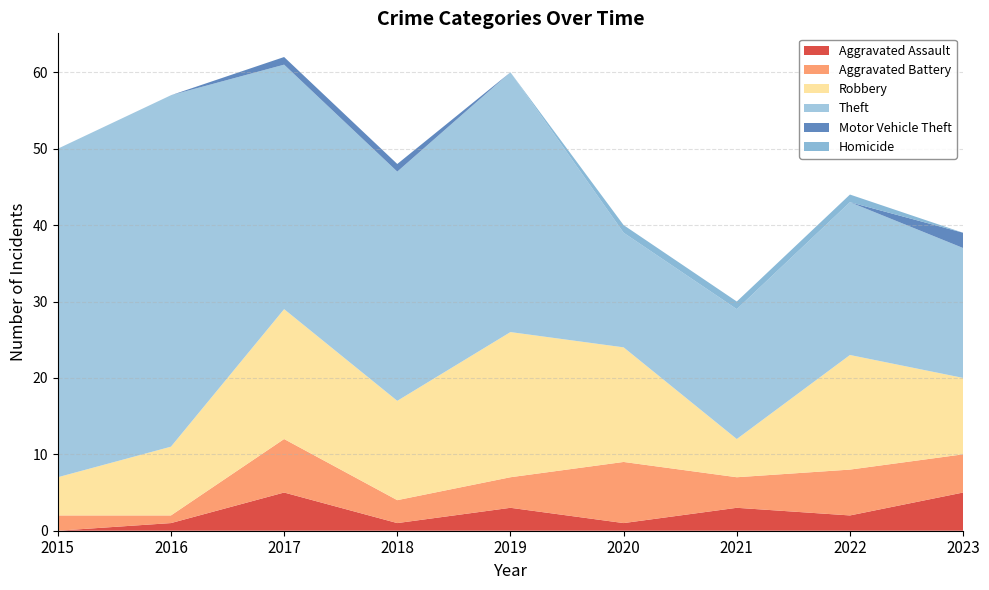

What are all the series names shown in the legend?

Aggravated Assault, Aggravated Battery, Robbery, Theft, Motor Vehicle Theft, Homicide